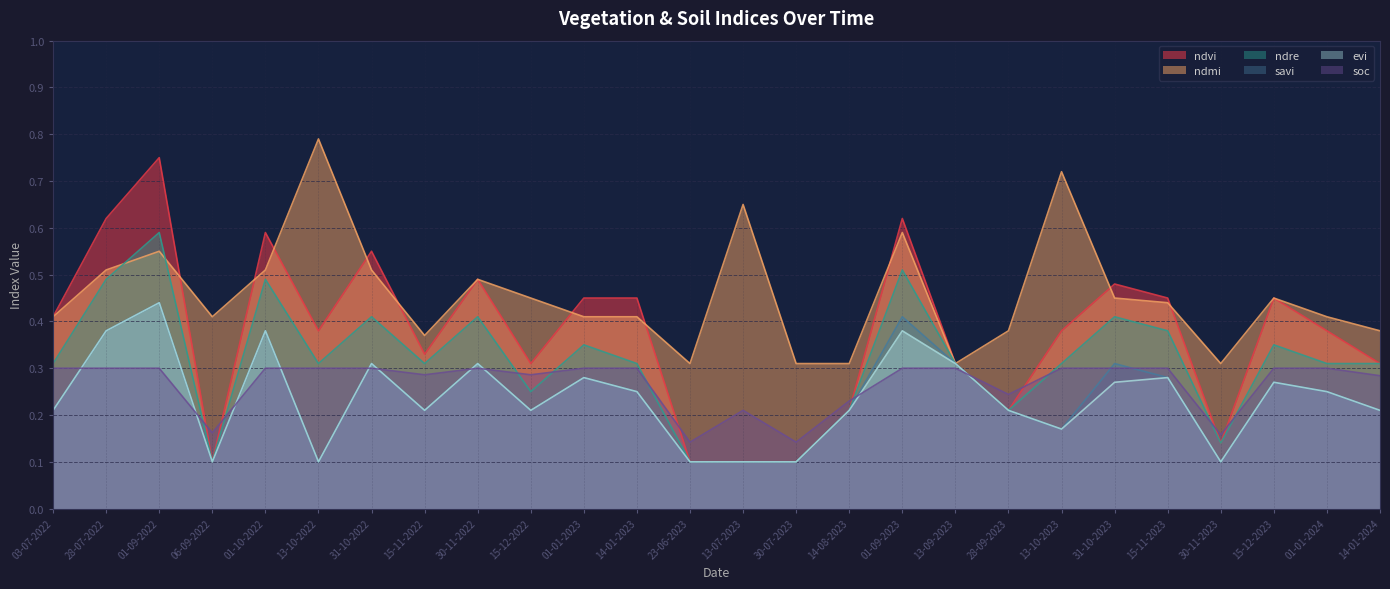

Where is the first local minimum for soc?

06-09-2022